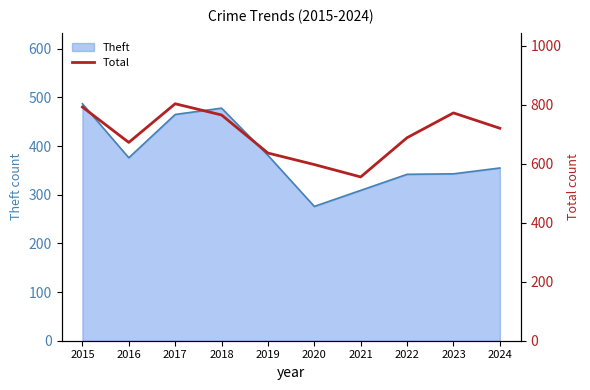

At which label does Theft reach its minimum?

2020